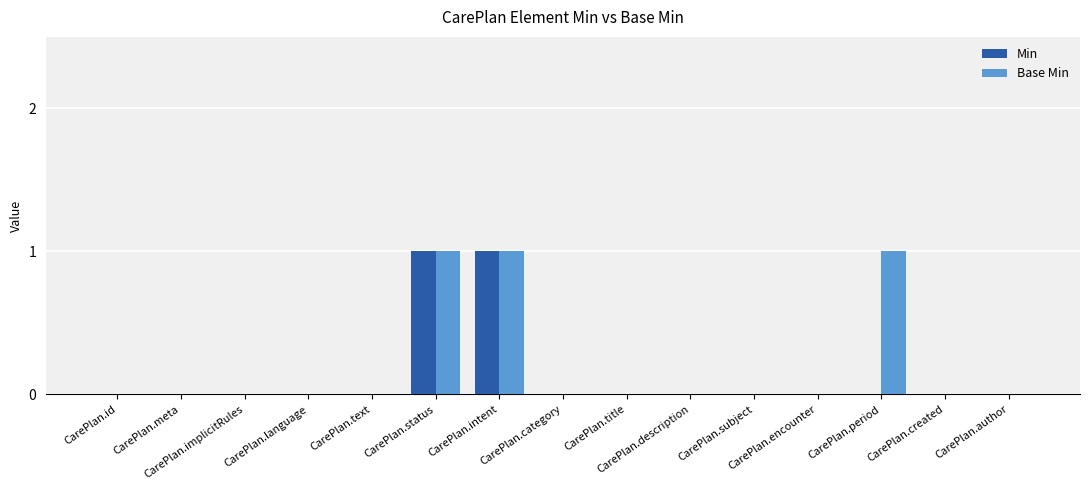

How many groups of bars are there?

15